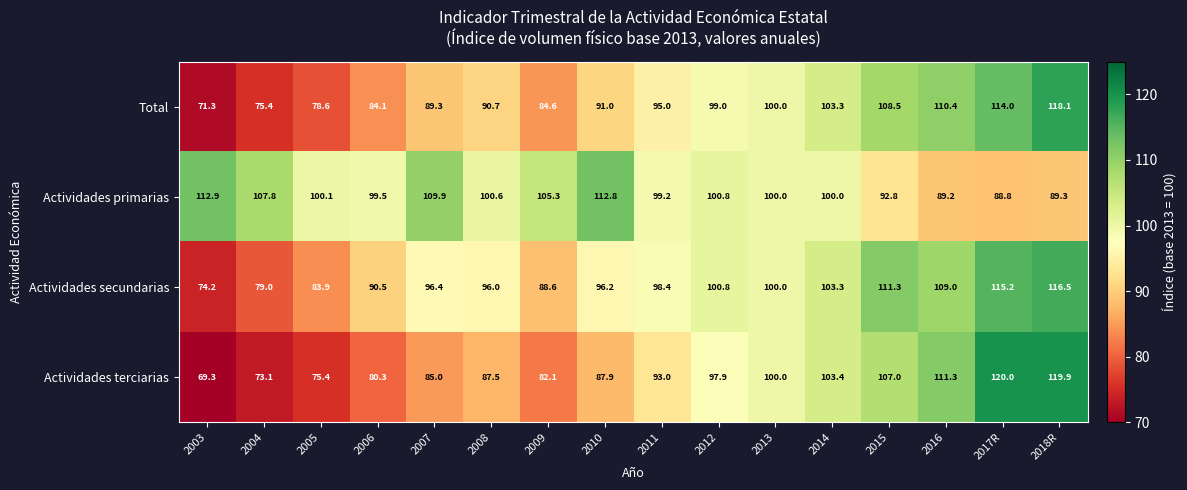

Count the number of data series in this chart.

4